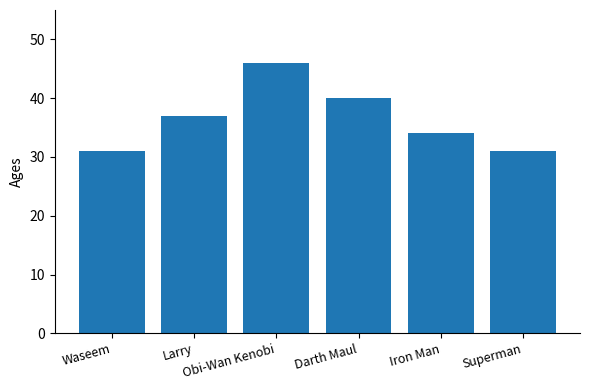

Reading left to right, list all the values displayed in this chart.

Waseem=31	Larry=37	Obi-Wan Kenobi=46	Darth Maul=40	Iron Man=34	Superman=31